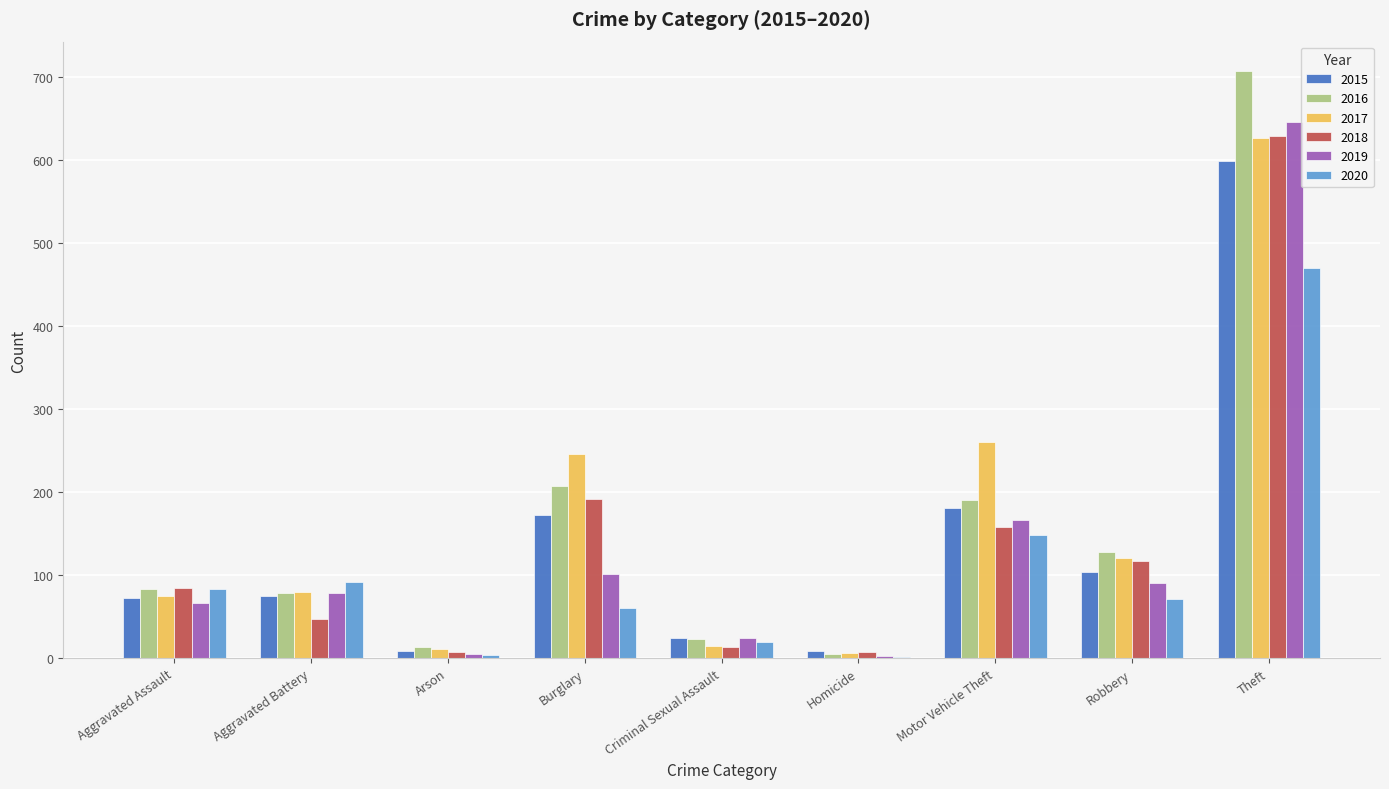

What is the difference between the 2015 values at Criminal Sexual Assault and Aggravated Battery?

51